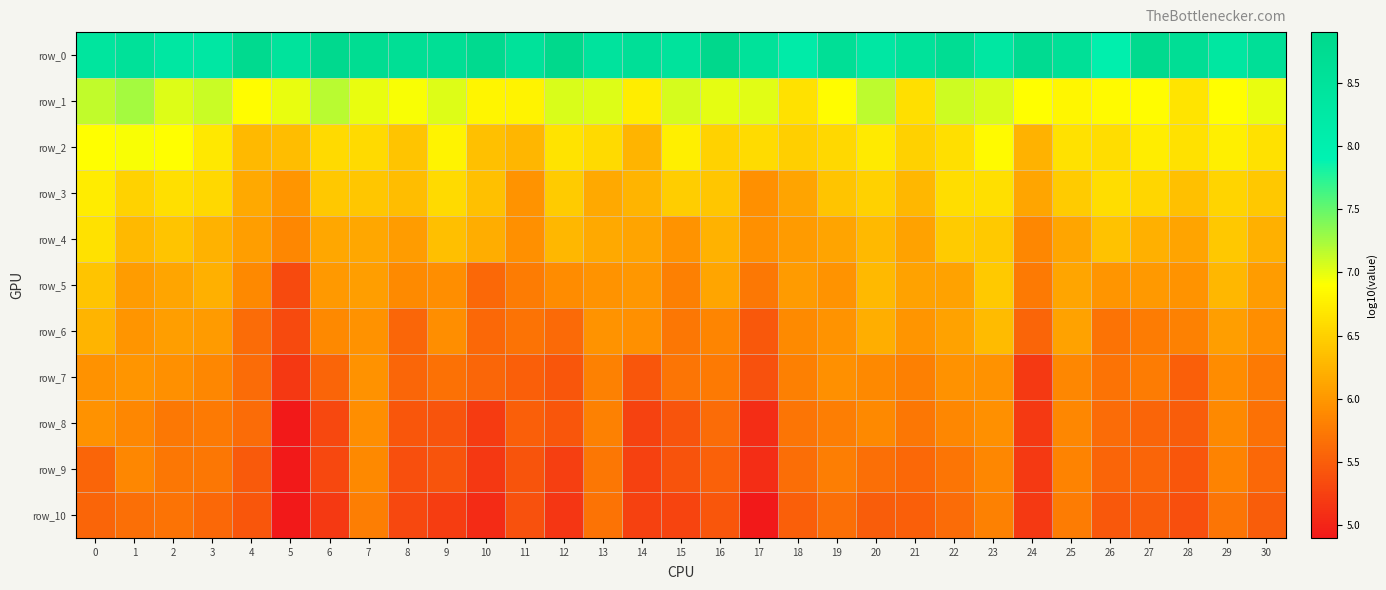

How many data points does each series have?

31